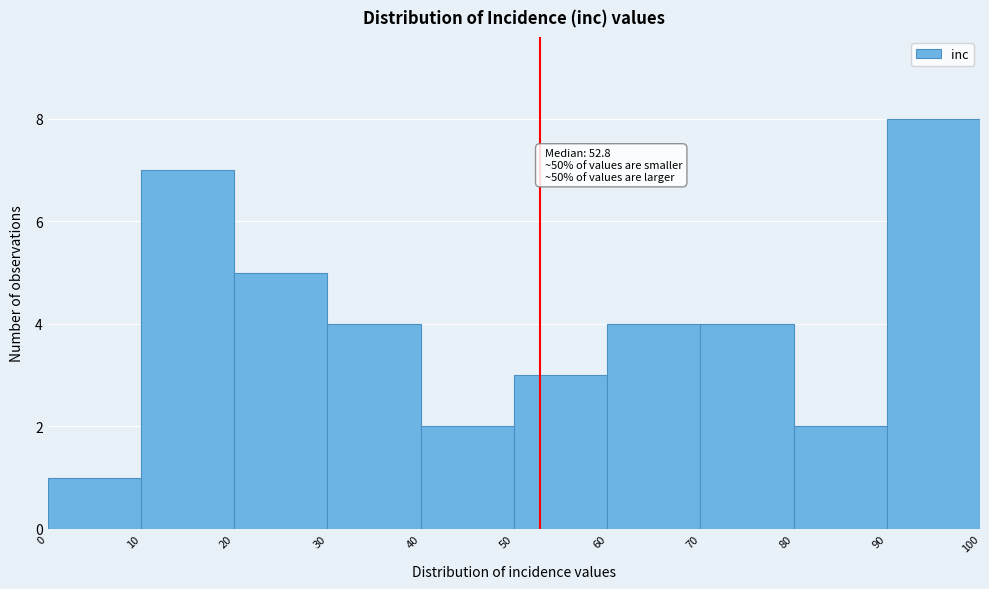

Which range on the x-axis has the tallest bar?

90 to 100